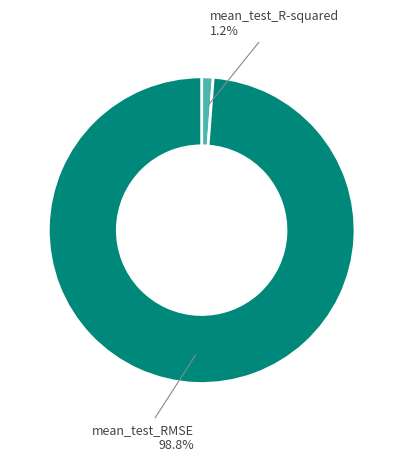

To the nearest percent, what is the average slice percentage?

50%